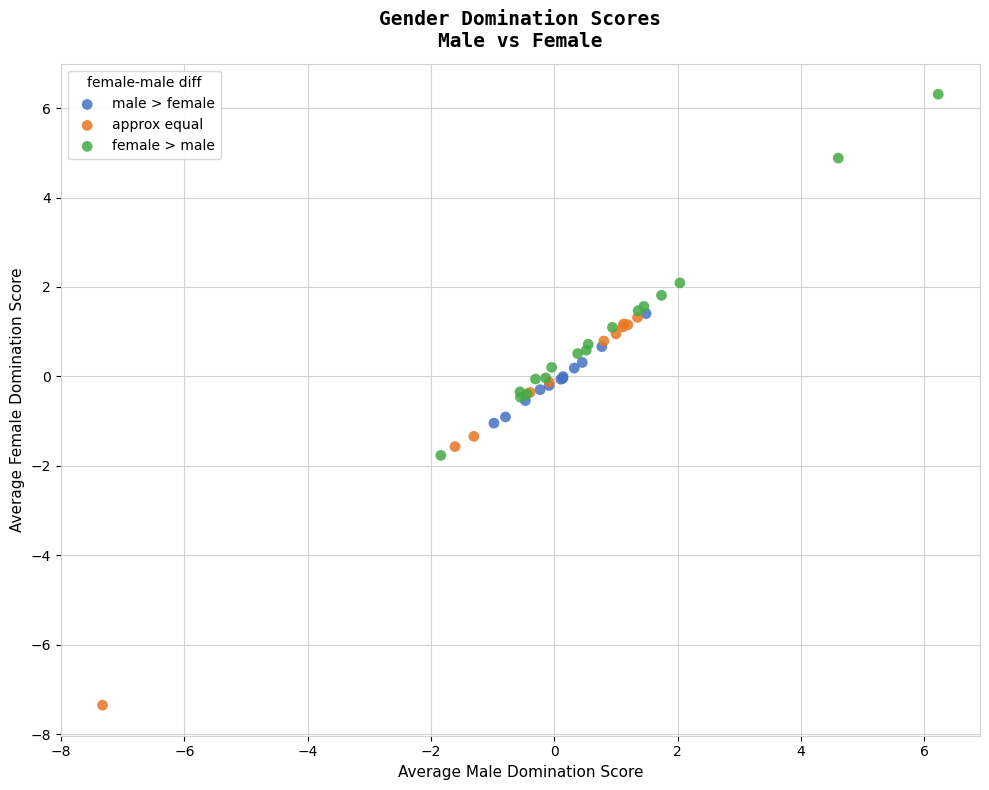

Which series reaches the maximum Y coordinate?

female > male